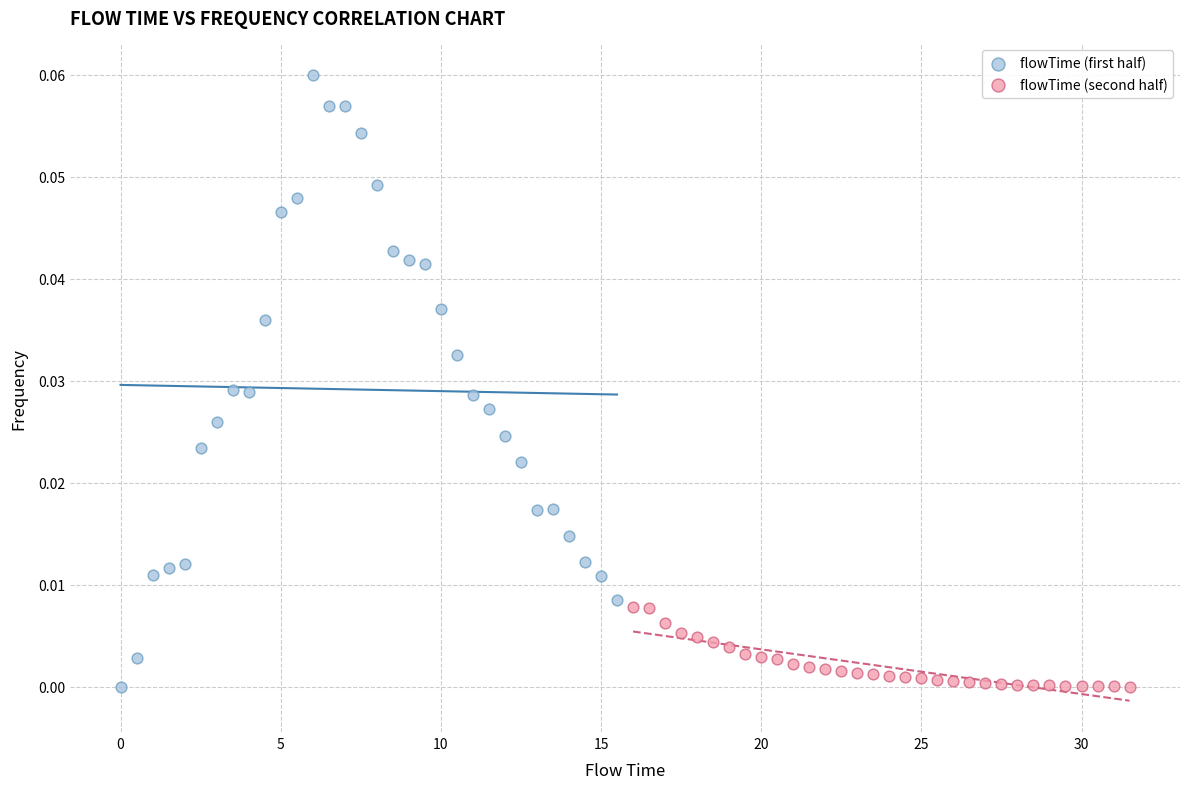

Which series reaches the maximum Y coordinate?

flowTime (first half)